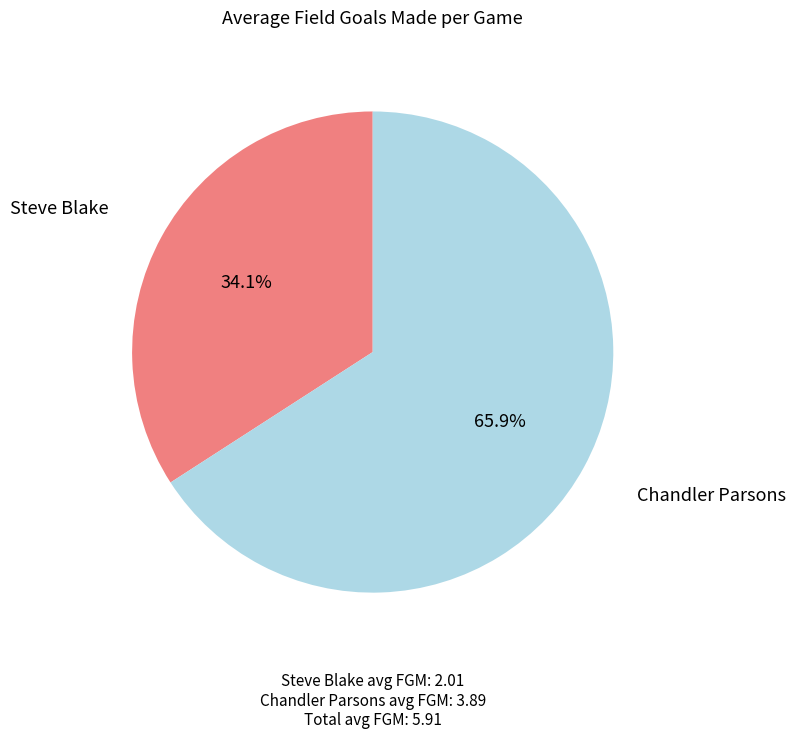

Which slice is the smallest?

Steve Blake